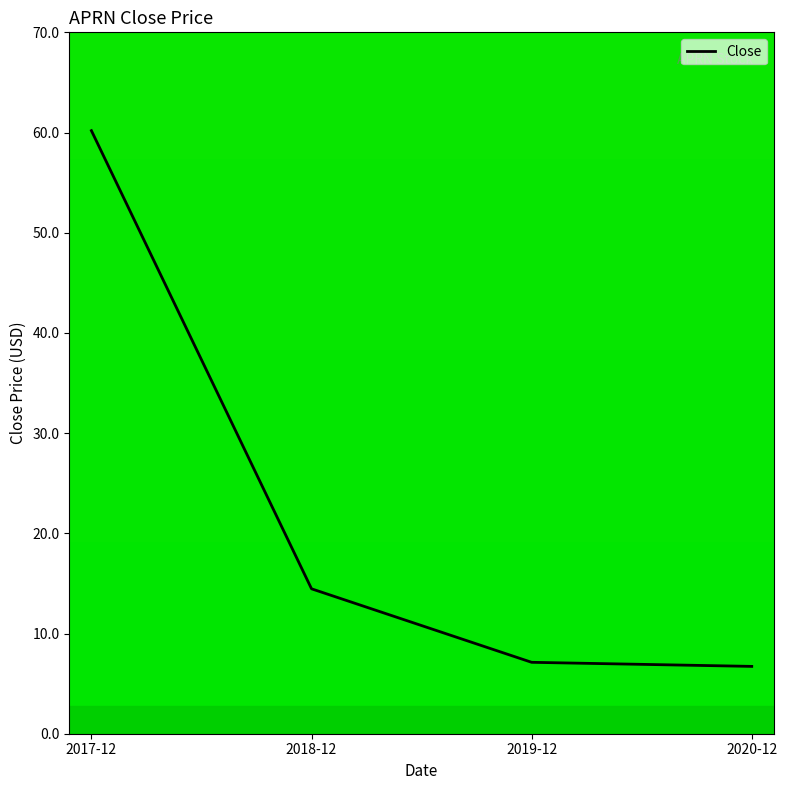

What is the average value?

22.1